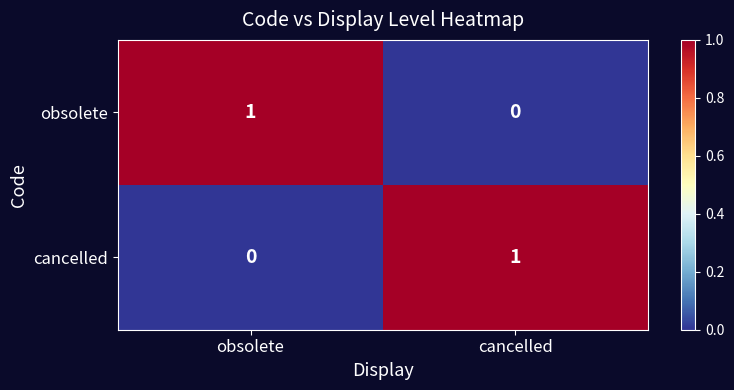

Where is obsolete nearest to the value 0?

cancelled